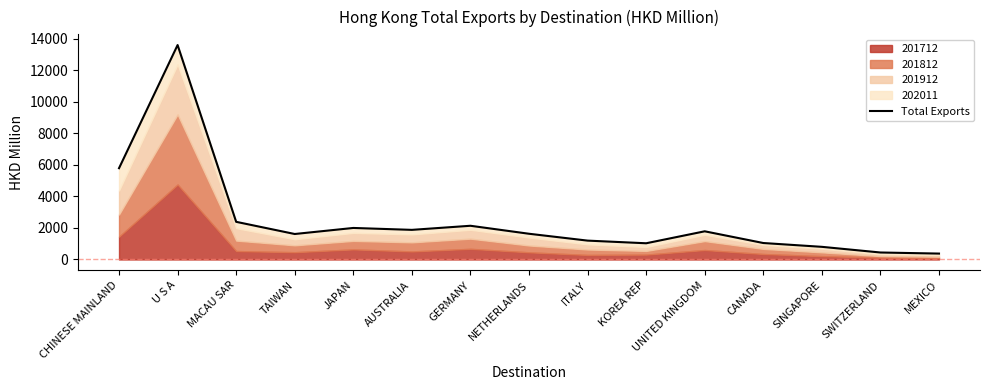

How many points are lower than both their immediate neighbors (excluding endpoints)?

3